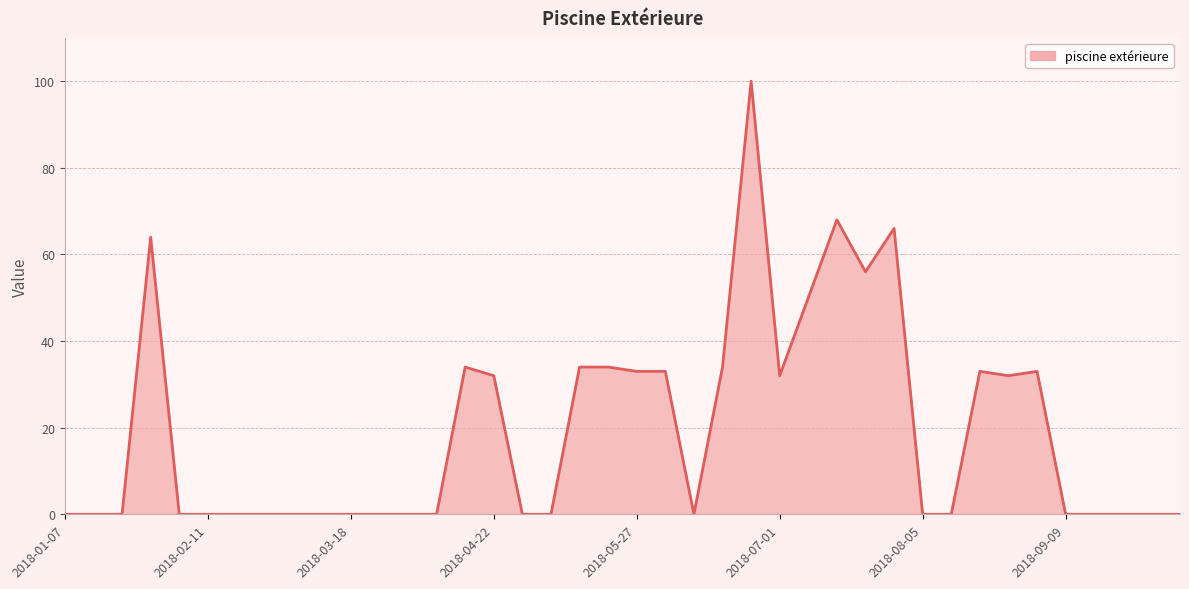

Reading left to right, what are all the values shown in this chart?

0	0	0	64	0	0	0	0	0	0	0	0	0	0	34	32	0	0	34	34	33	33	0	34	100	32	50	68	56	66	0	0	33	32	33	0	0	0	0	0